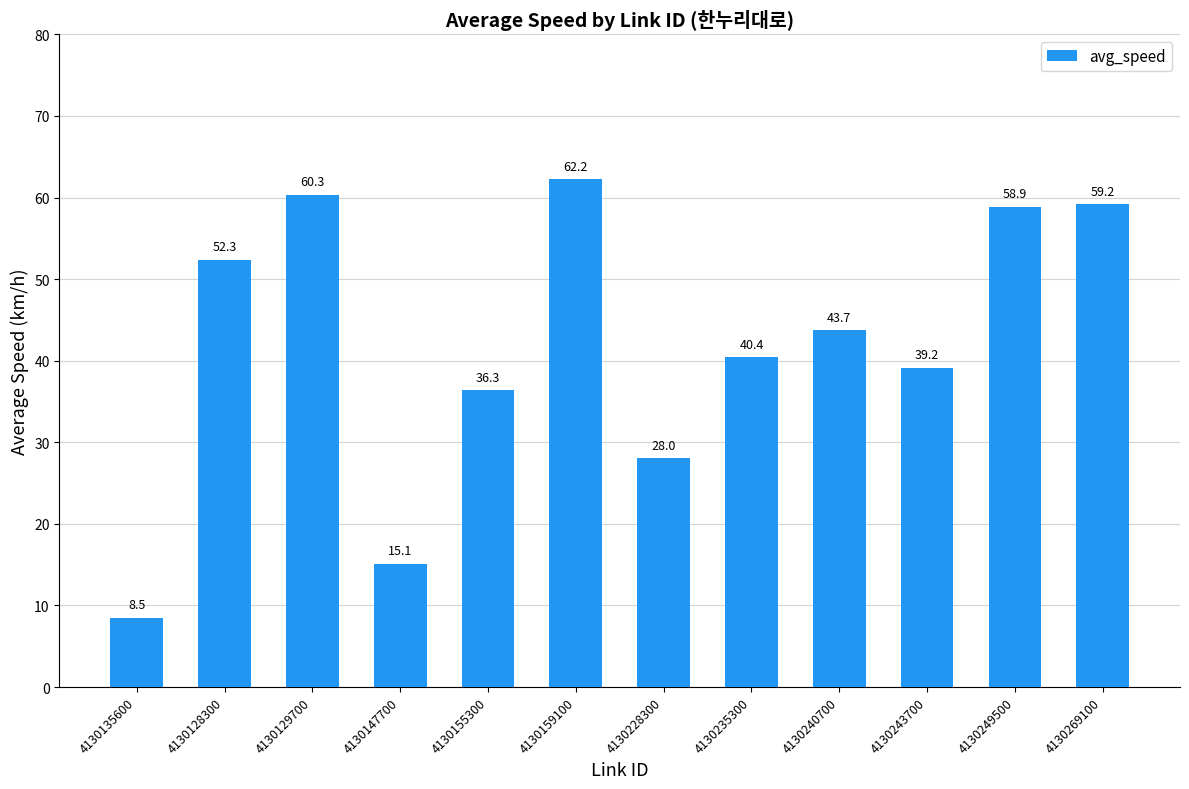

Reading left to right, extract all data points from this chart.

4130135600=8.5	4130128300=52.3	4130129700=60.3	4130147700=15.1	4130155300=36.3	4130159100=62.2	4130228300=28.0	4130235300=40.4	4130240700=43.7	4130243700=39.2	4130249500=58.9	4130269100=59.2